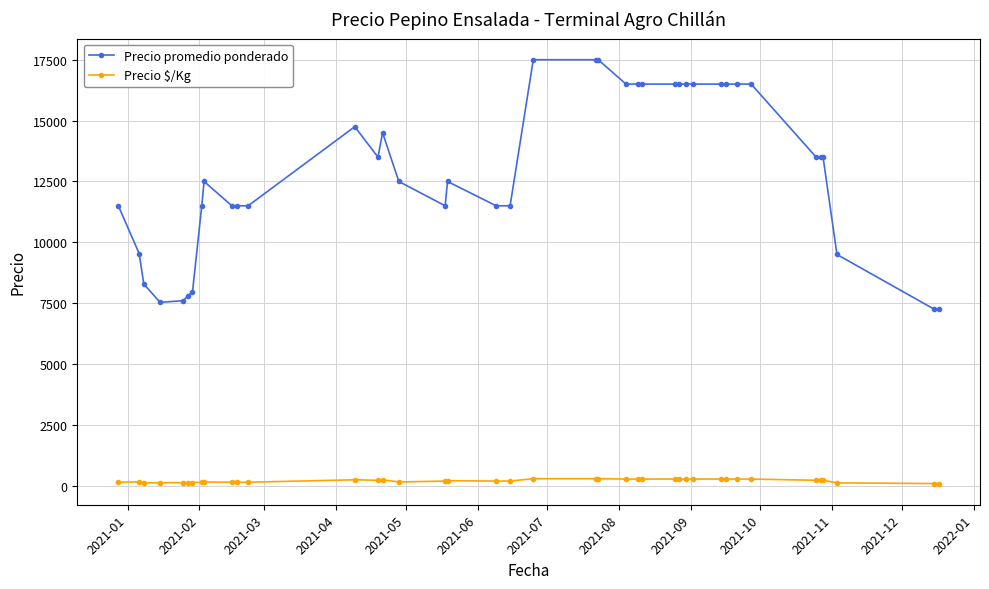

True or false: Precio promedio ponderado has more than 1 interior local peaks.

True